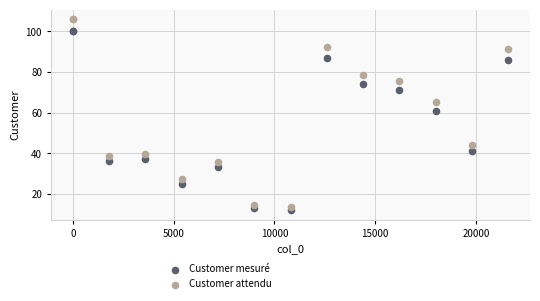

Across all series, what Y value is closest to 59?

61.0